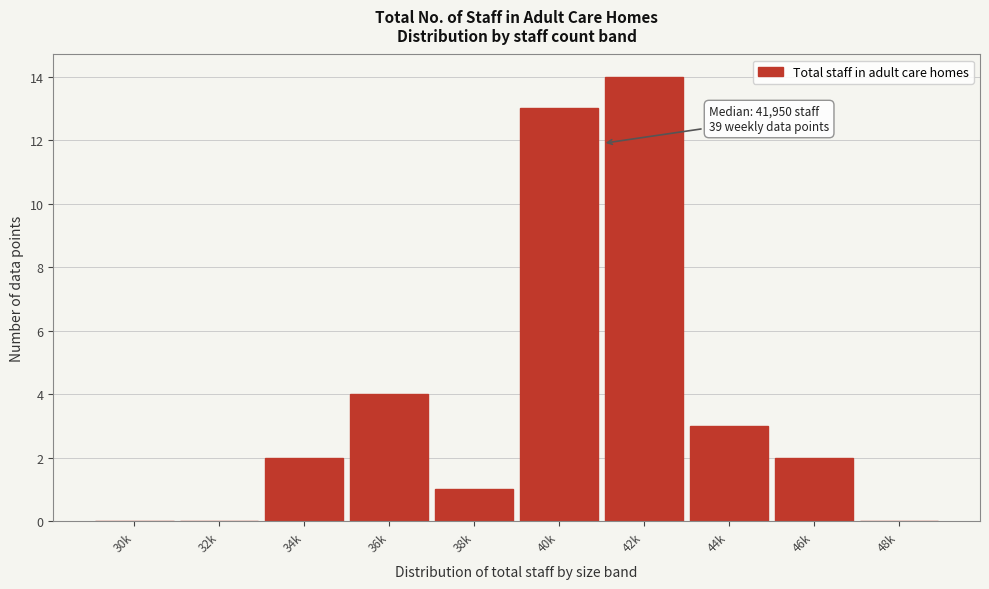

Reading left to right, list all the values displayed in this chart.

30k=0	32k=0	34k=2	36k=4	38k=1	40k=13	42k=14	44k=3	46k=2	48k=0